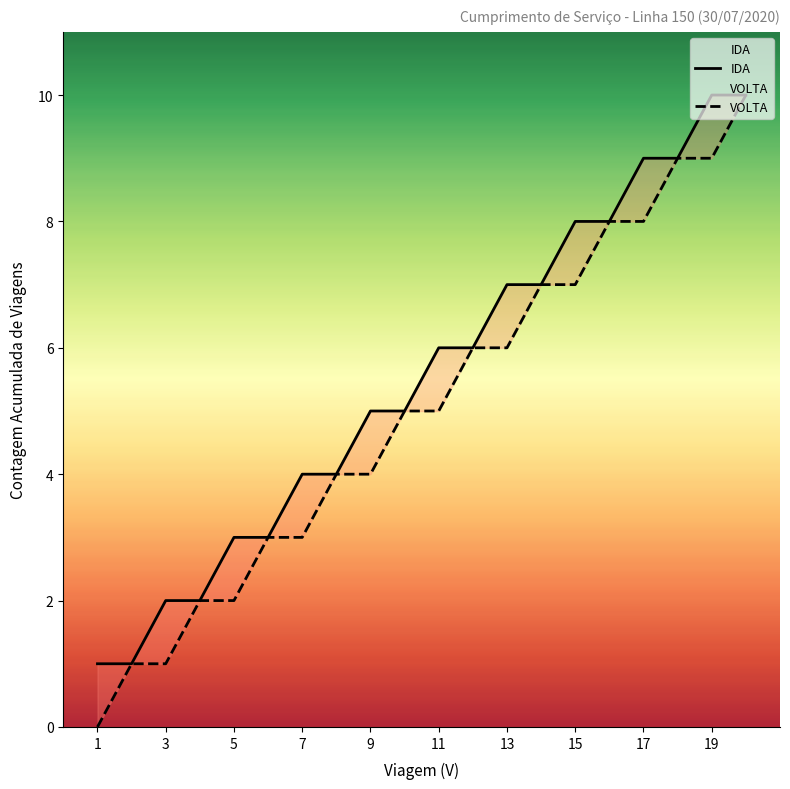

True or false: VOLTA and IDA cross at least once.

False